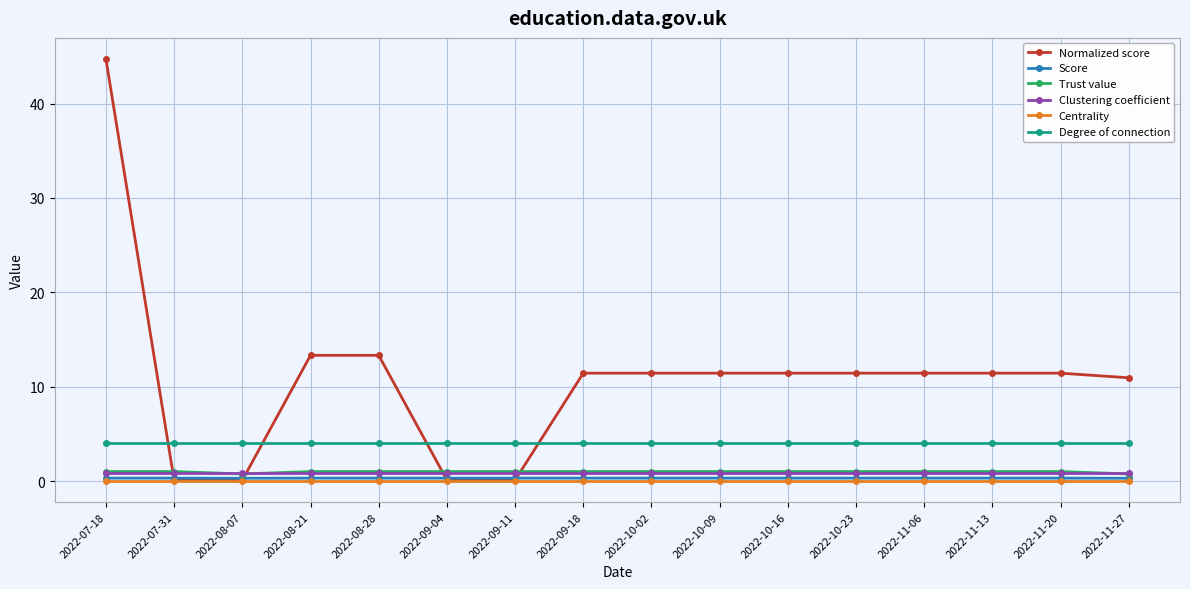

What is the label of the 4th point from the right?

2022-11-06